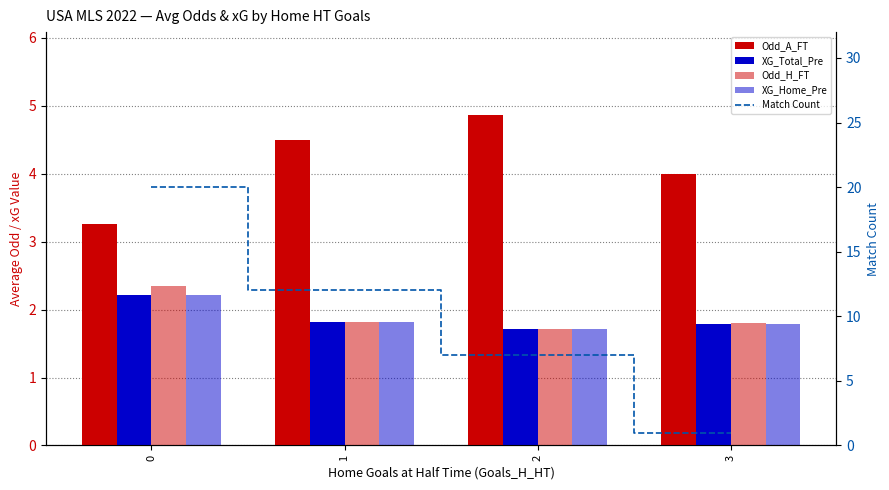

Is the value of XG_Home_Pre at 1 greater than the value of Match Count at 2?

No